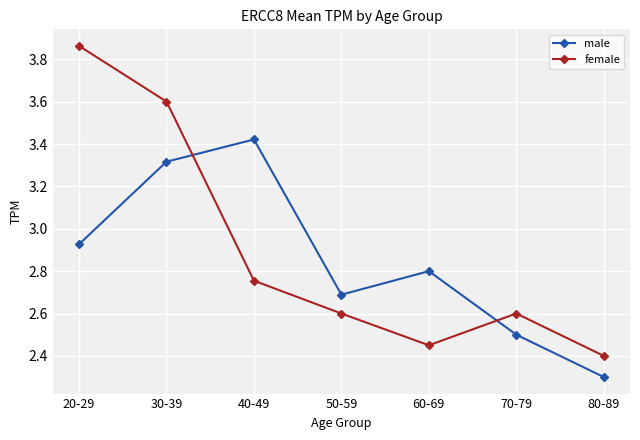

After their last crossing, which series has the higher values: male or female?

female